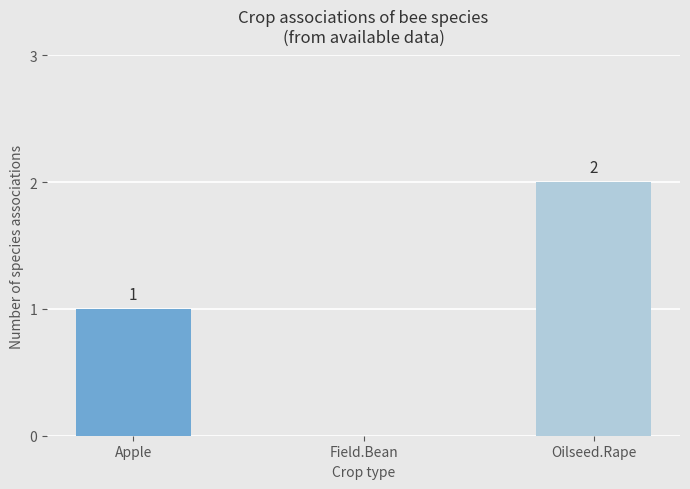

True or false: the data shows 0 at Apple.

False